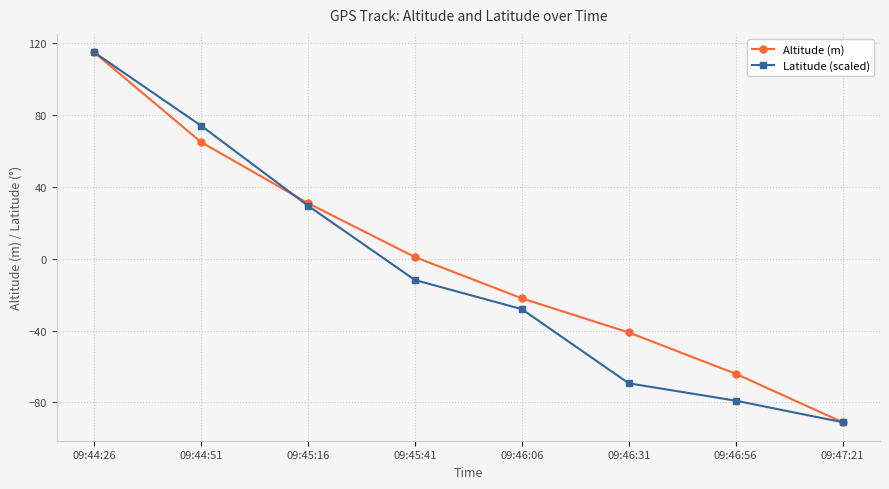

At how many categories does at least one series exceed 91?

1